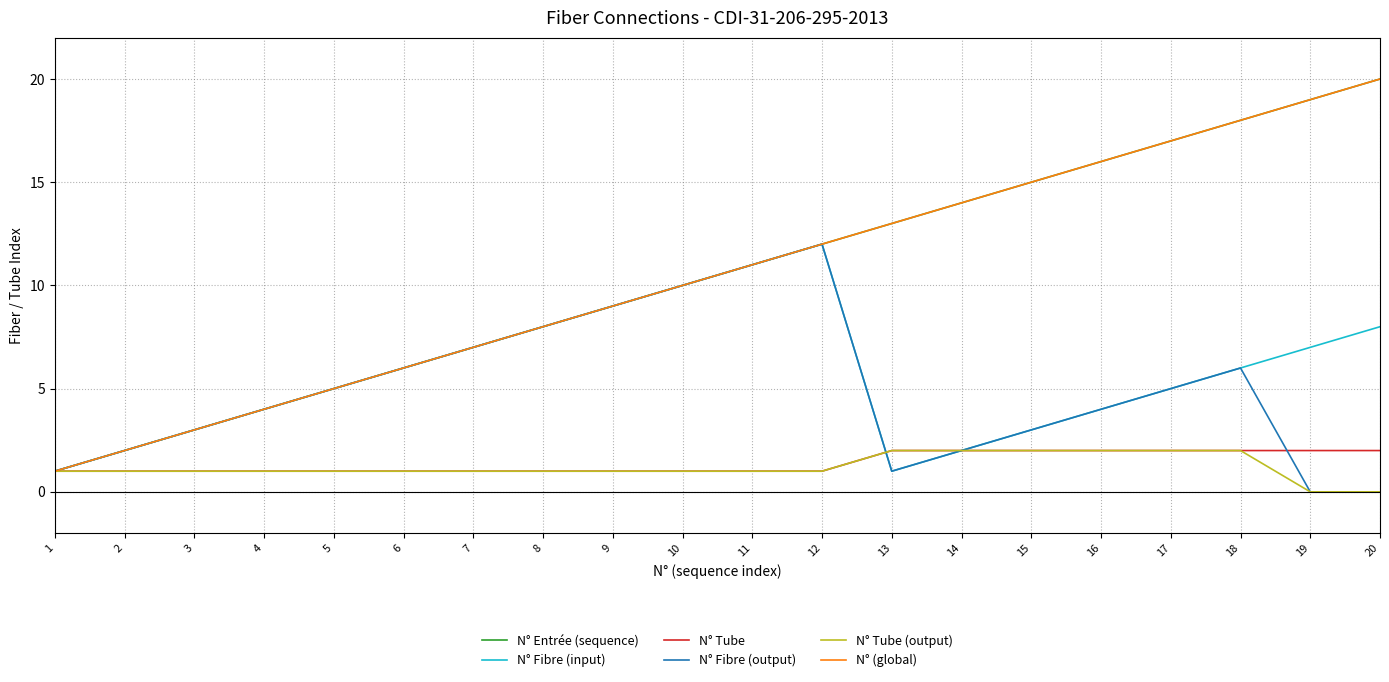

Which category has the highest value in the N° Fibre (output) series?

12